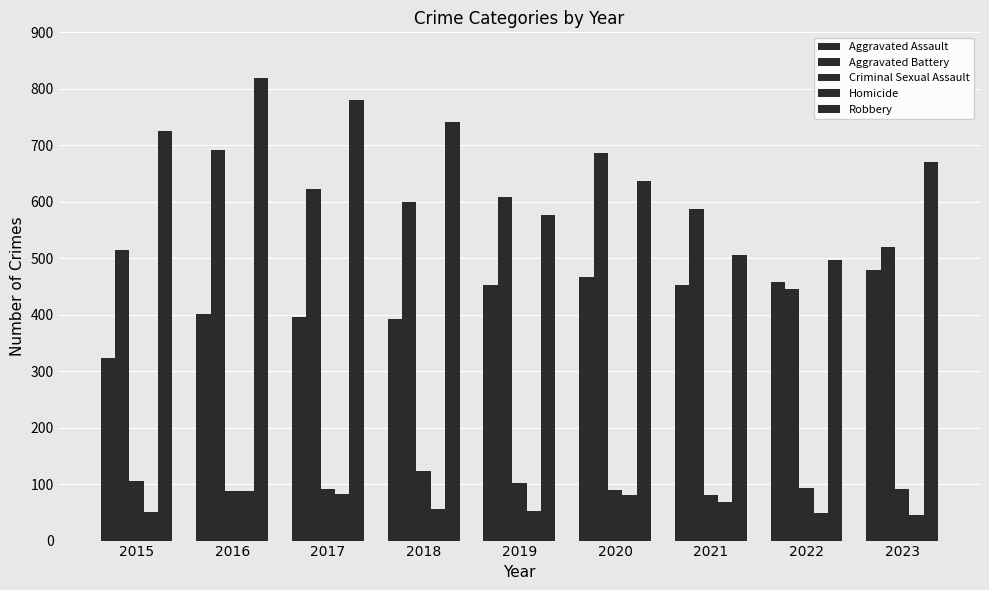

The Aggravated Battery series shows 1047 at 2021. True or false?

False